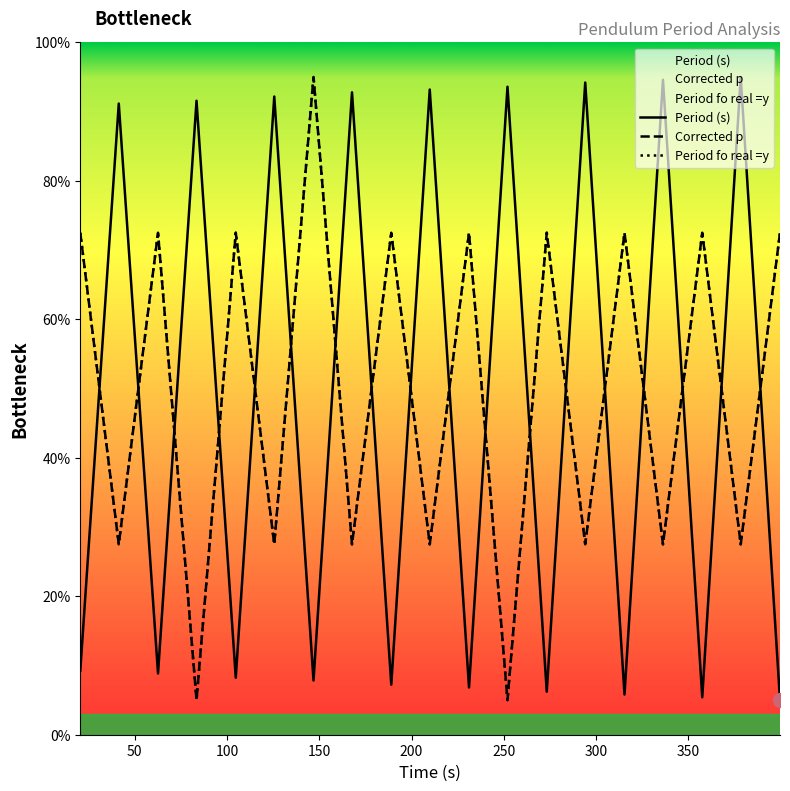

Rank the series at 189.029 from highest to lowest value.

Corrected p, Period fo real =y, Period (s)